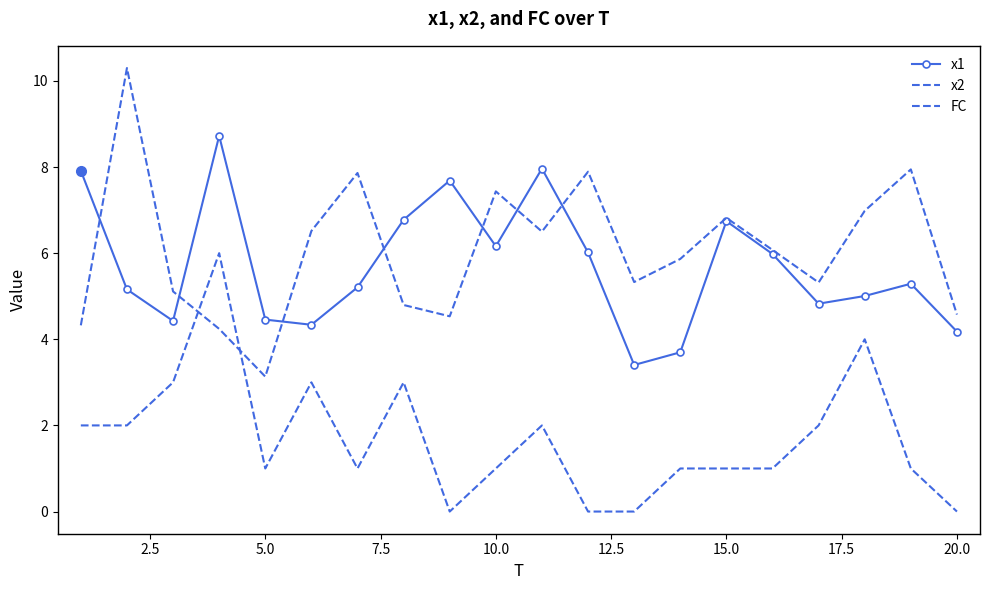

True or false: x1 has more than 2 interior local peaks.

True